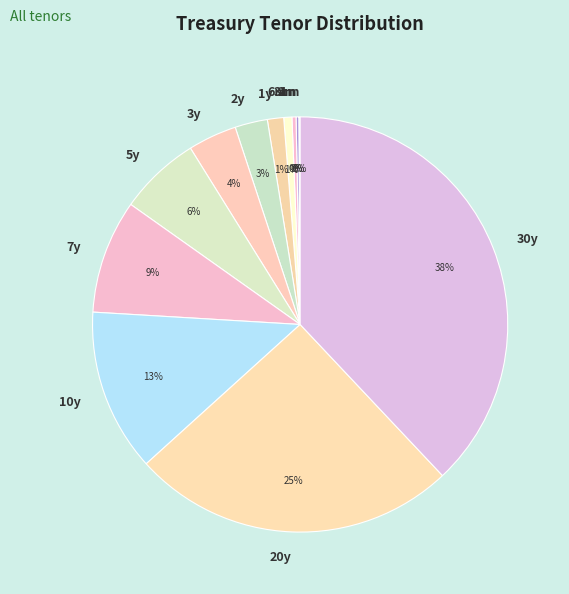

Is the sum of 6m and 1y greater than half?

No